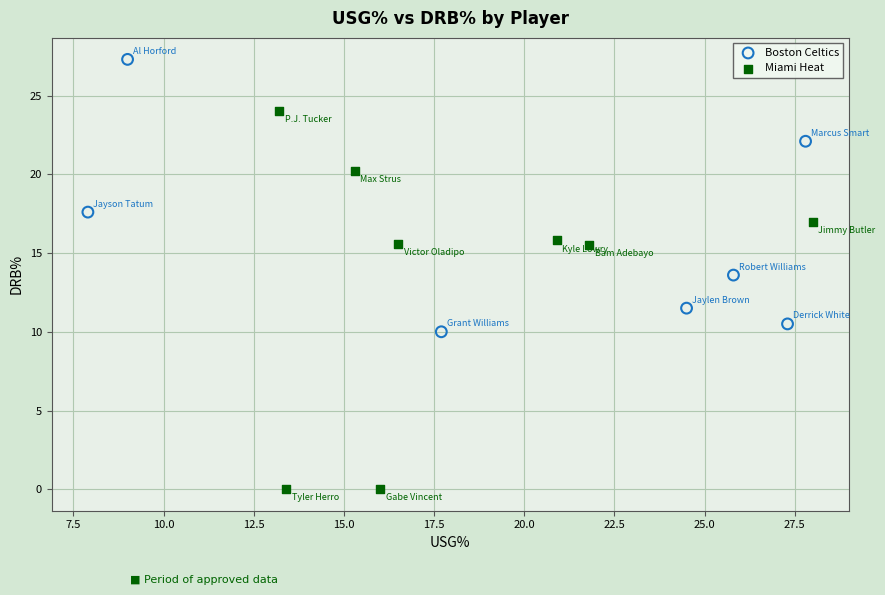

Which series has the largest Y range (max minus min)?

Miami Heat